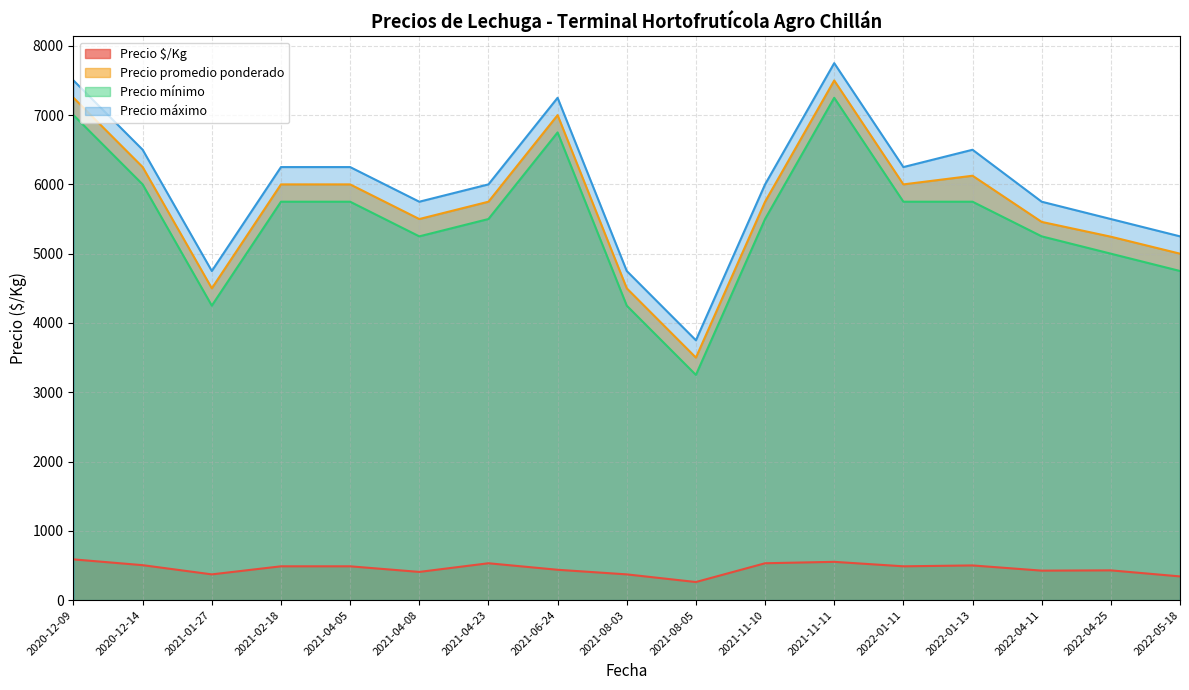

What is the sum of all Precio máximo values?

101750.0